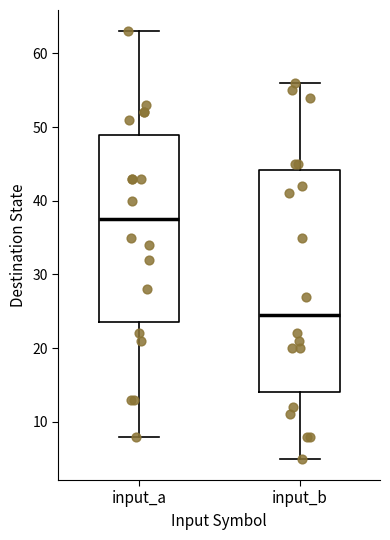

Reading left to right, read every box against the y-axis: the position of its median line, the range the box covers, and the ends of its whiskers. The values are not printed on the chart, so give them approximately, as read against the axis.

input_a: median 38, box 24 to 49, whiskers 8 to 63
input_b: median 25, box 14 to 44, whiskers 5 to 56